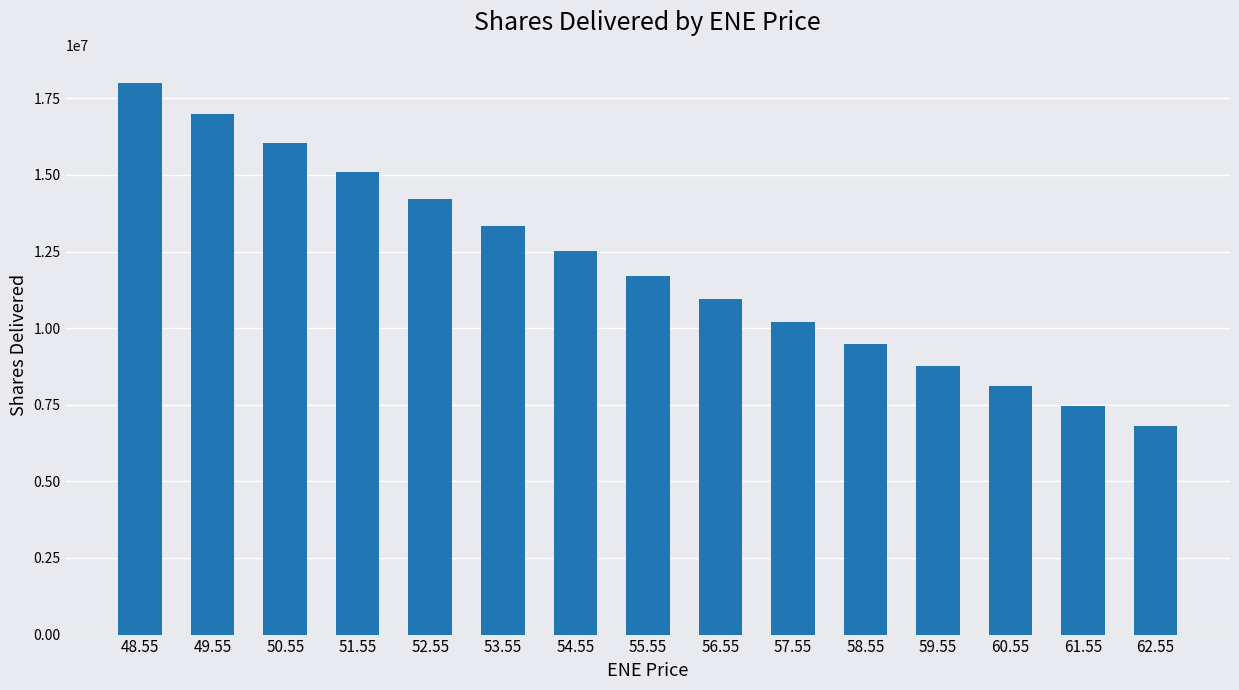

What is the difference between the values at 50.55 and 56.55?

5095147